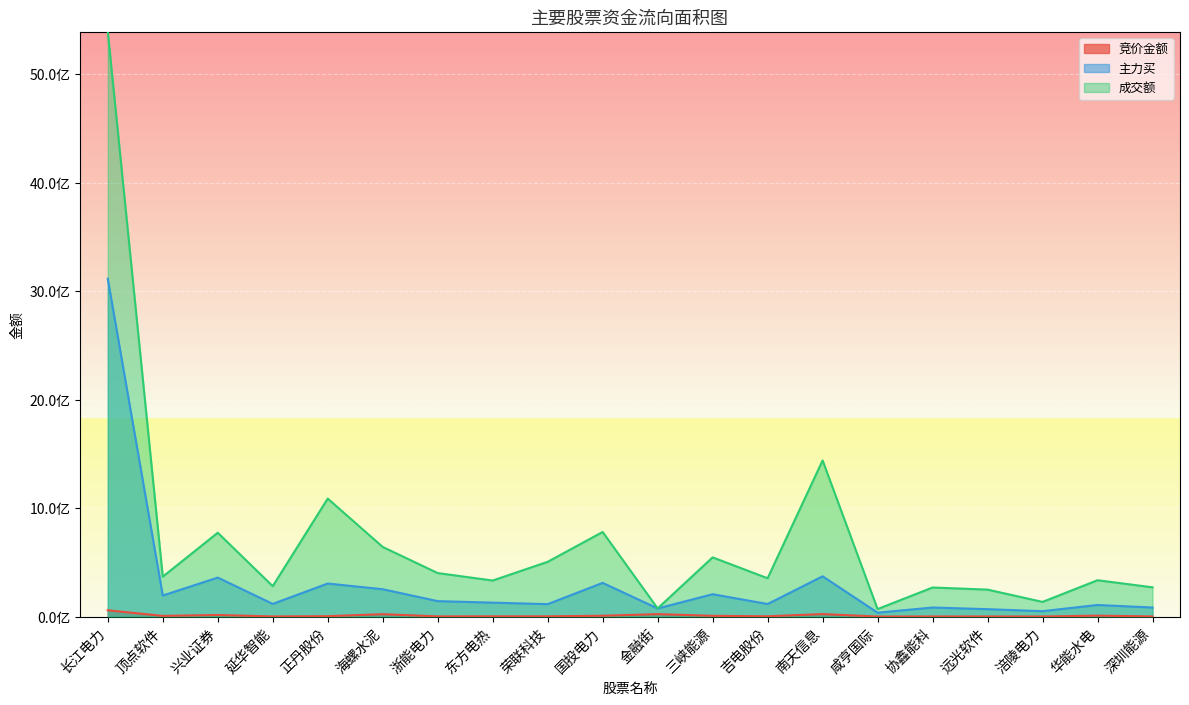

How many data points in 主力买 are less than 128604448?

10